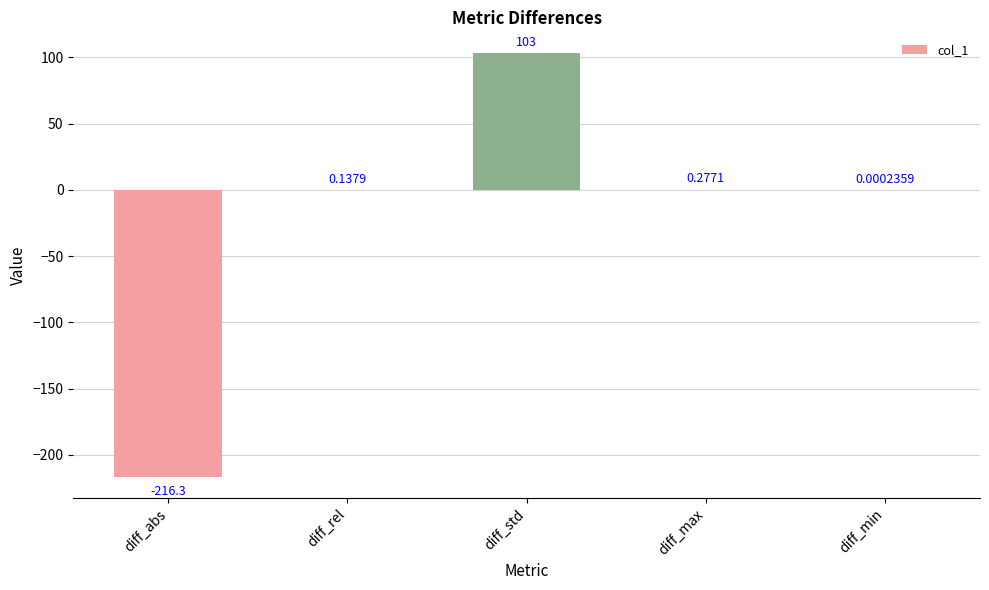

Count the number of values greater than 0.

4